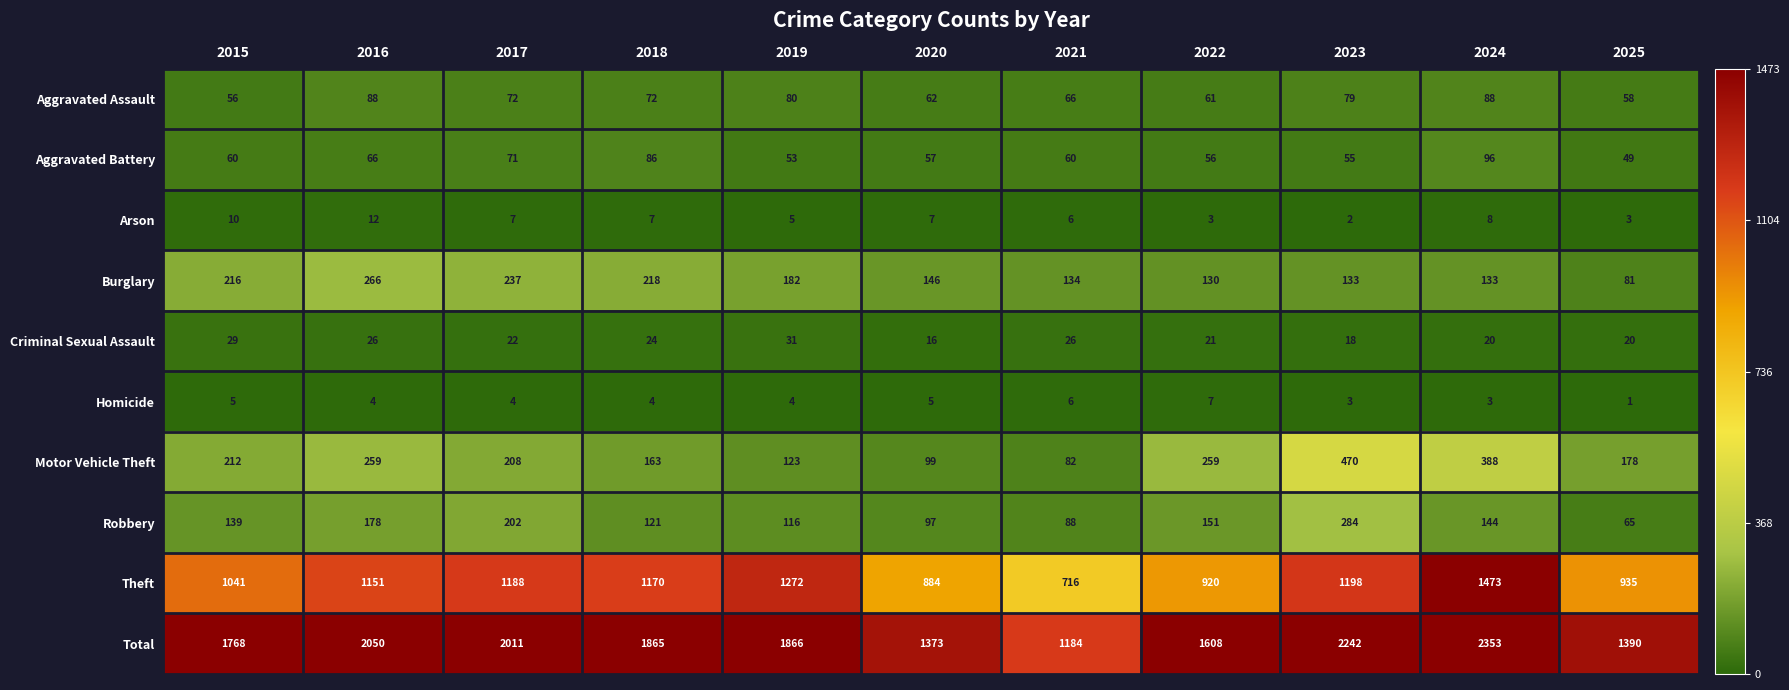

Where is Criminal Sexual Assault nearest to the value 23?

2017